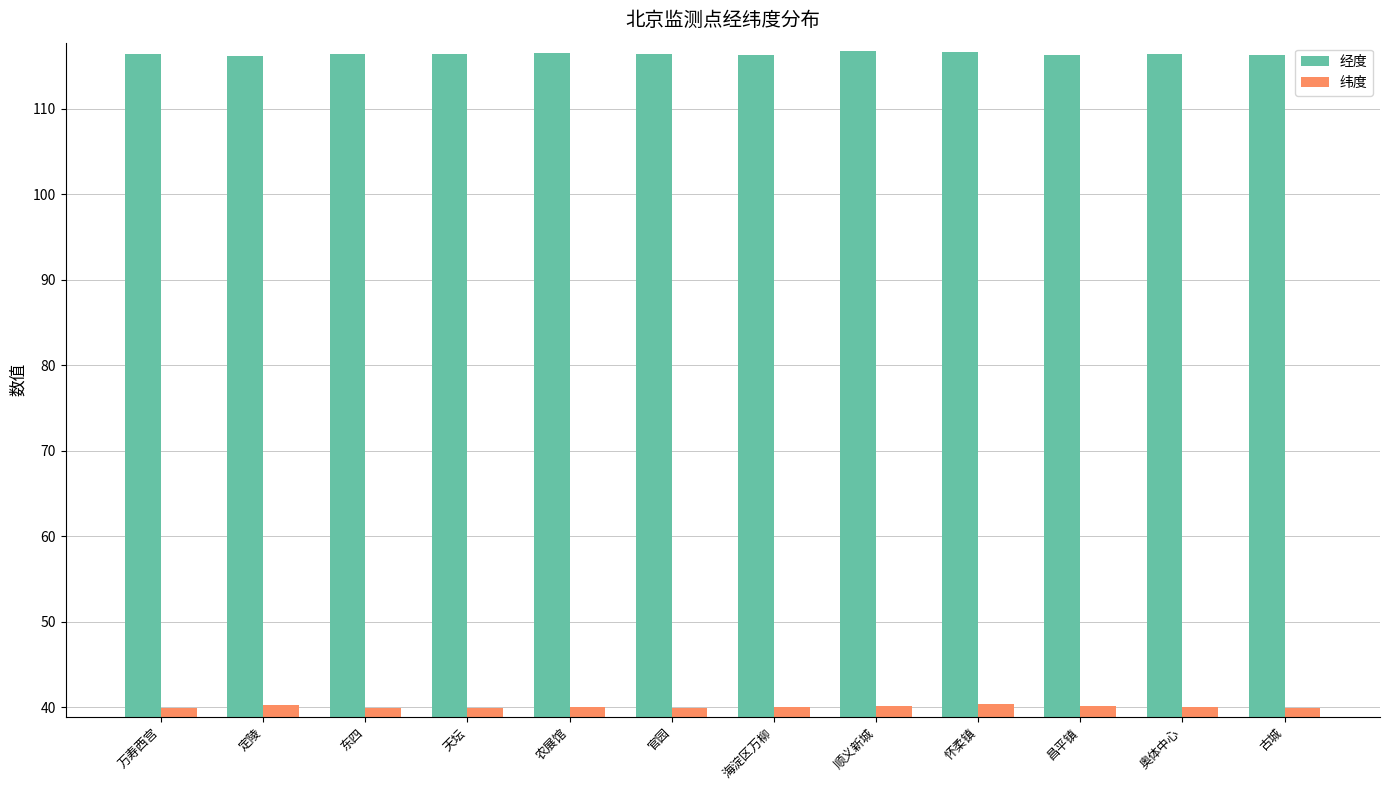

How many groups of bars are there?

12